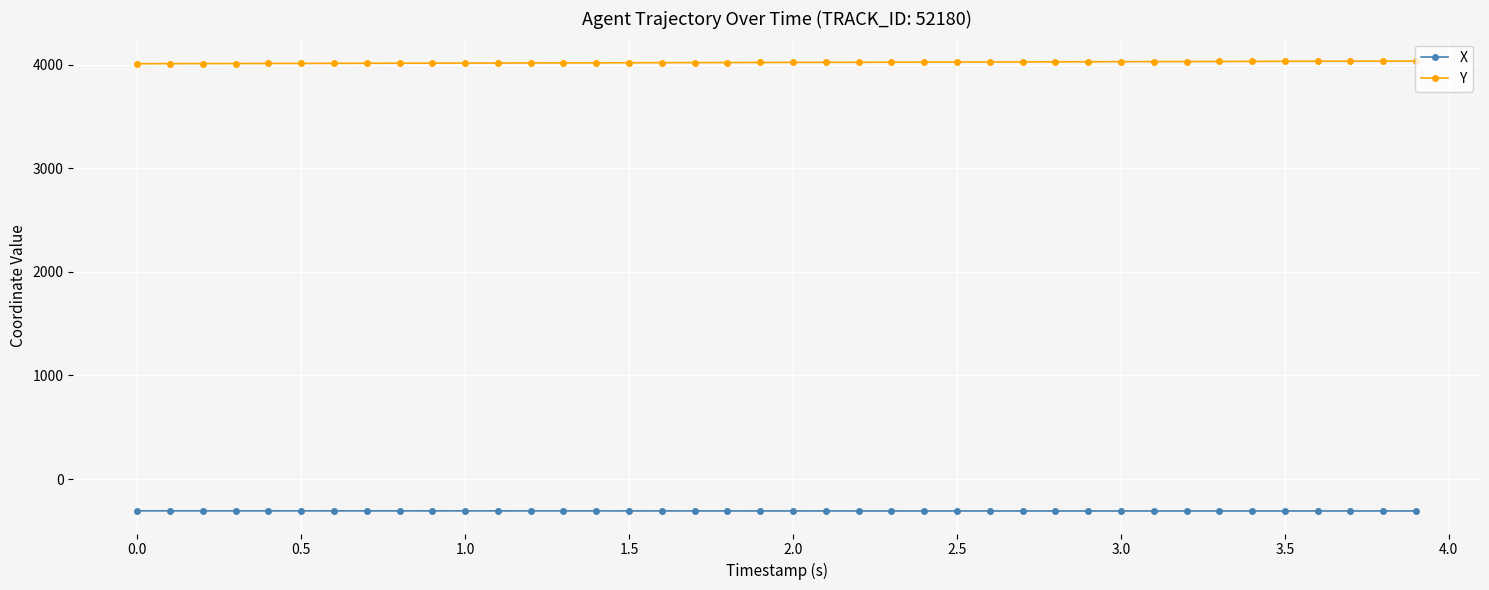

What is the minimum value for Y?

4008.1